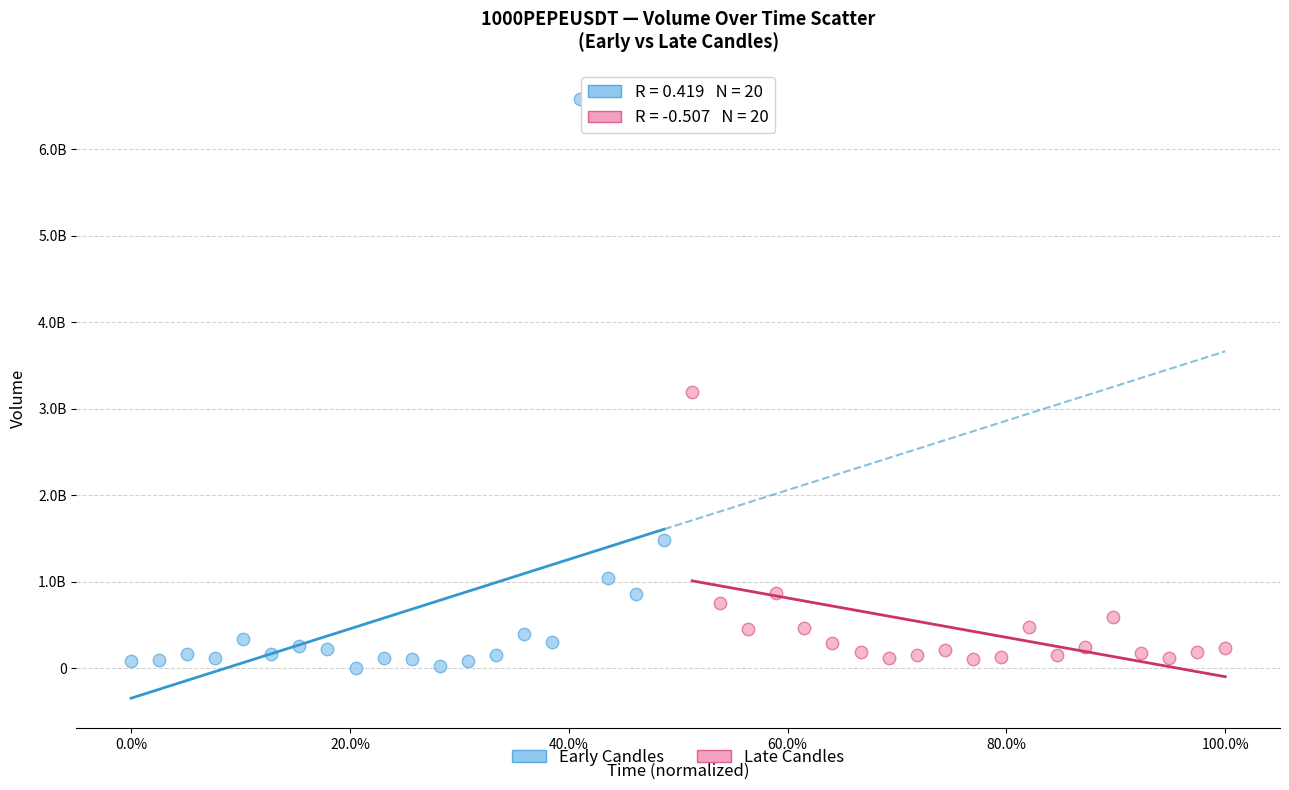

What are all the series names shown in the legend?

Early Candles, Late Candles